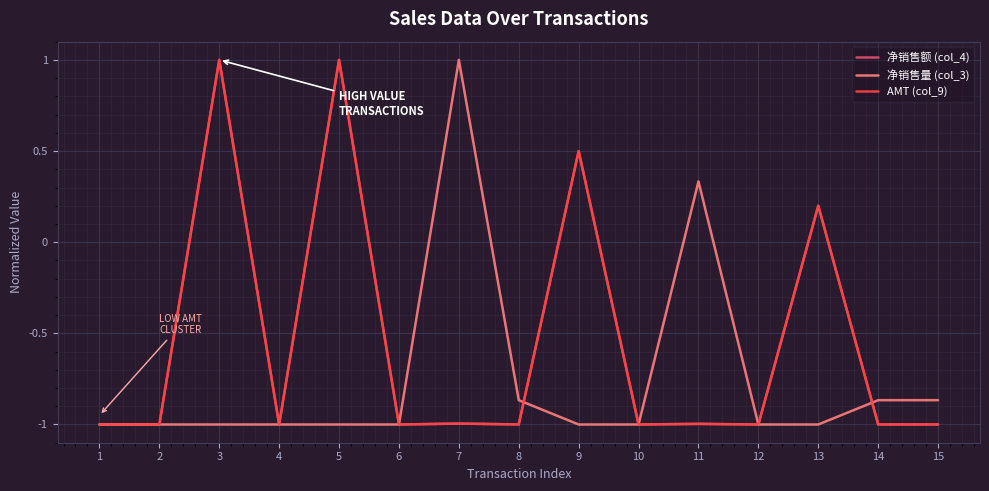

How many lines are shown in the chart?

3